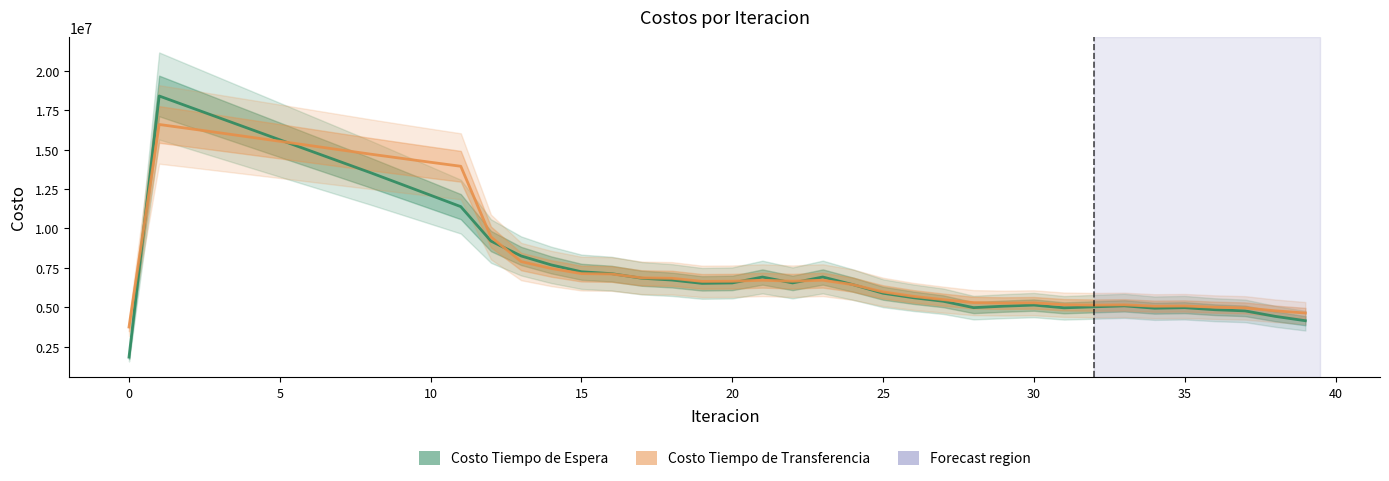

What is the value of the Costo Tiempo de Espera point at the 22nd from the left?

6919906.5